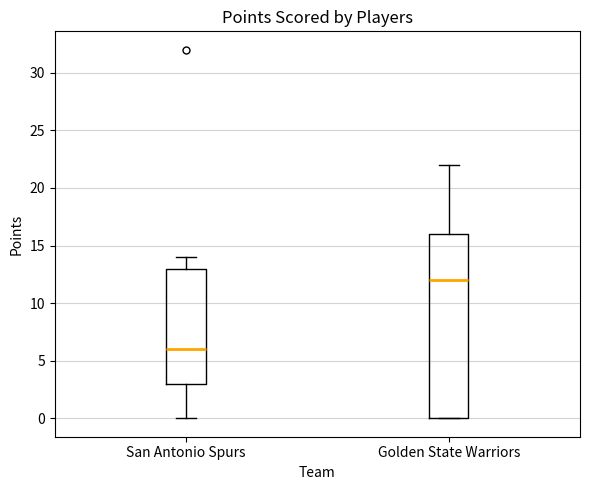

Which box has the lowest median line?

San Antonio Spurs